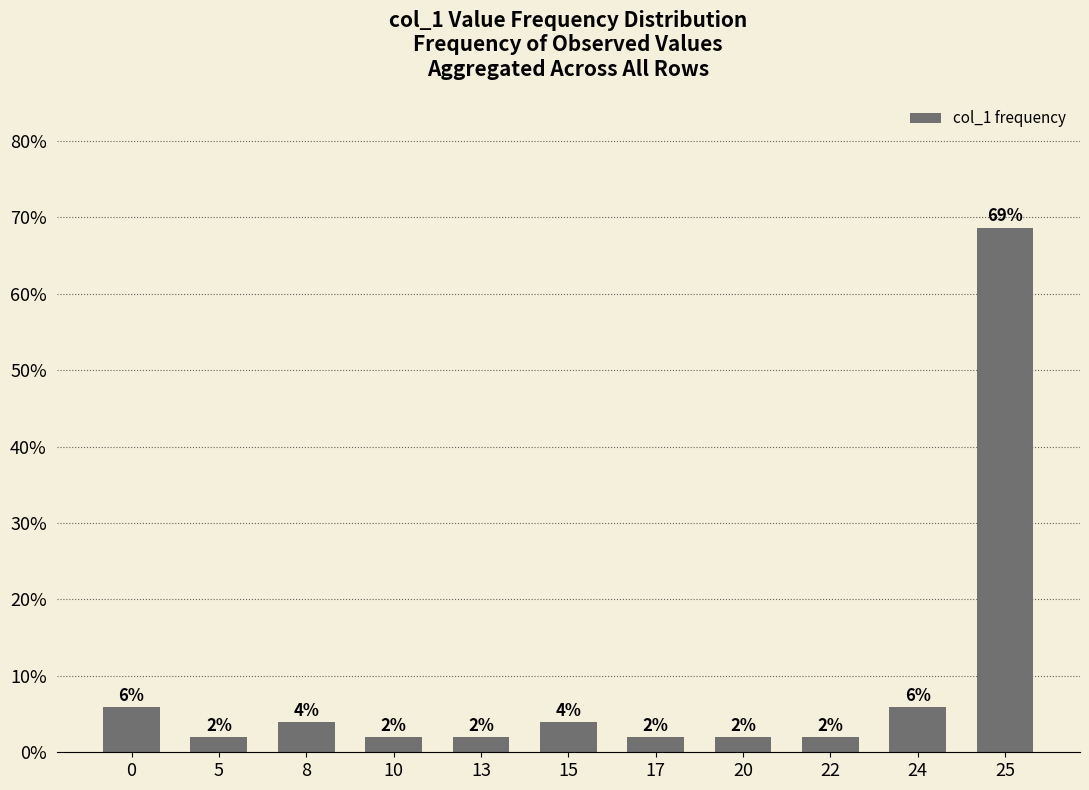

What is the sum of all values?

1.0